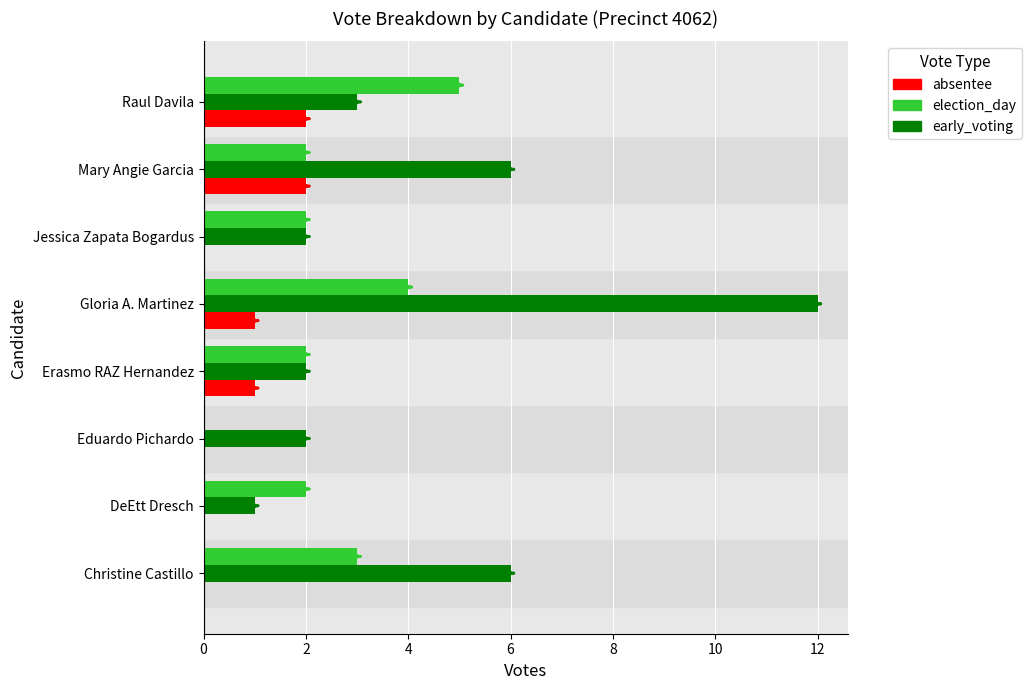

Is it true that early_voting equals 3 at Christine Castillo?

False